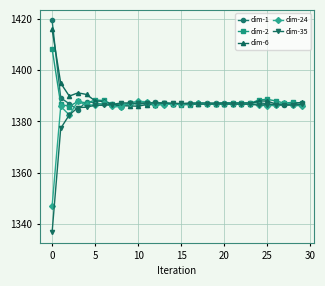

Count the number of categories in the chart.

30